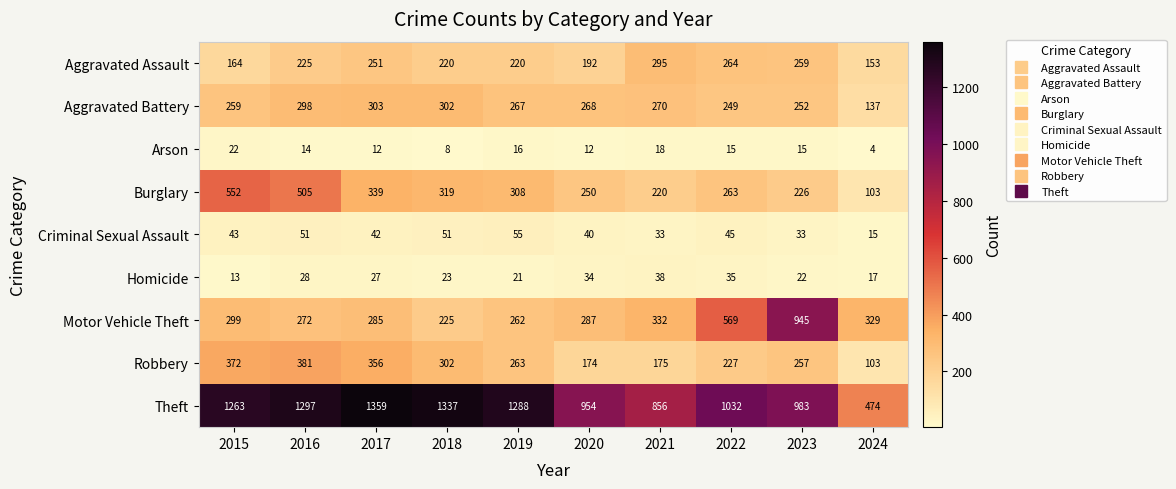

What is the greatest value displayed?

1359